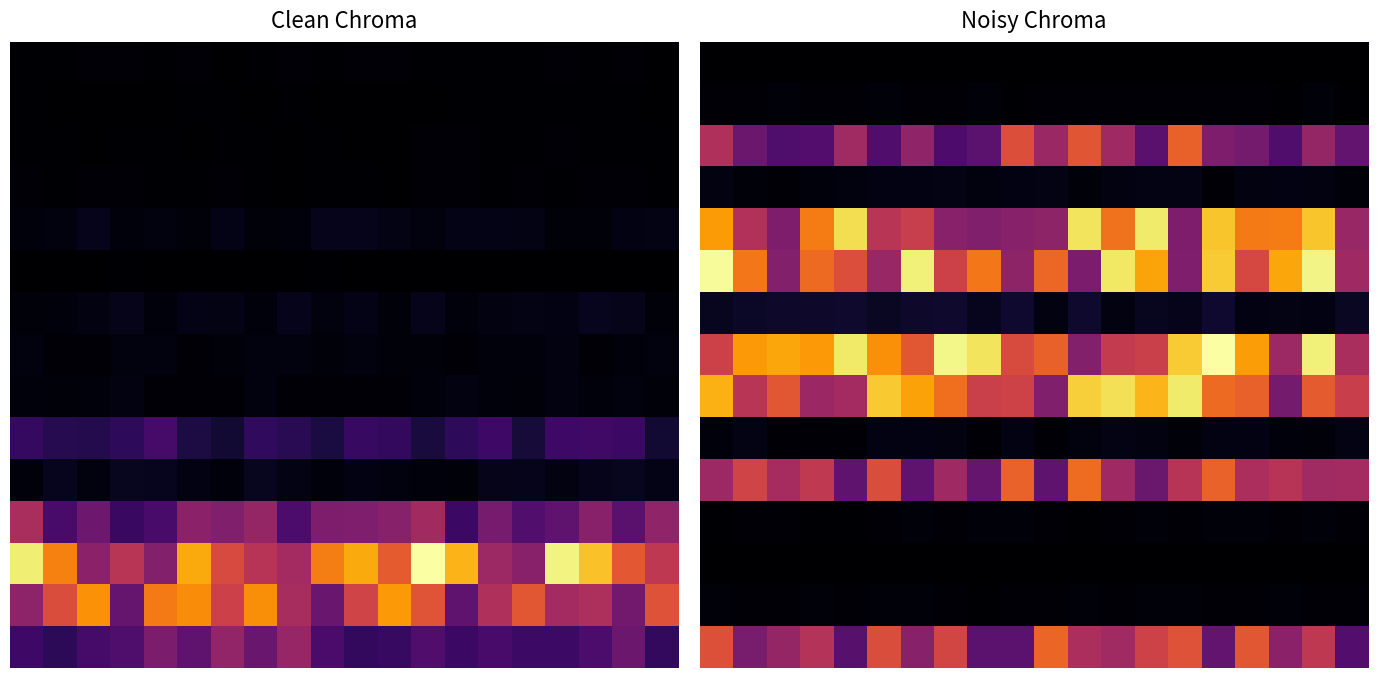

What is the spread (max minus min) of values at 19?

0.5